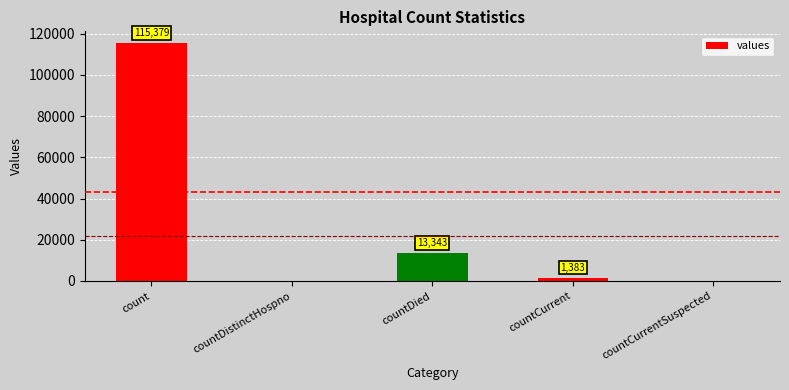

What is the greatest value displayed?

115379